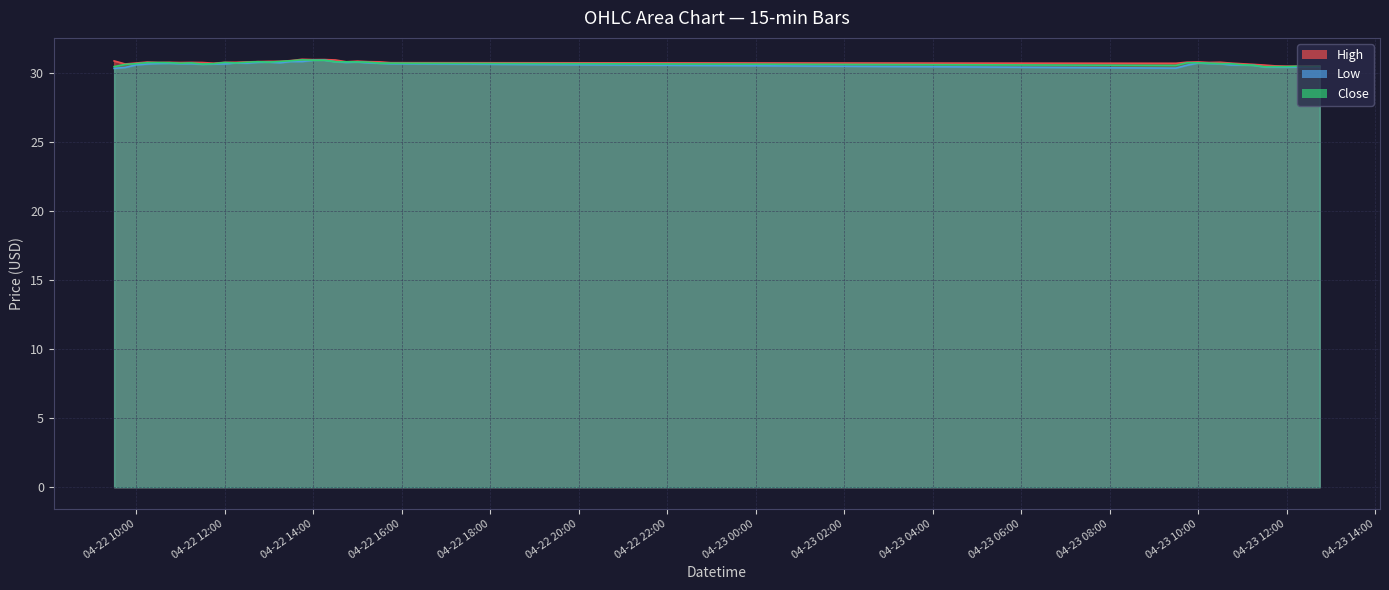

True or false: Low has a value of 30.7 at 2024-04-22 12:15:00.

True